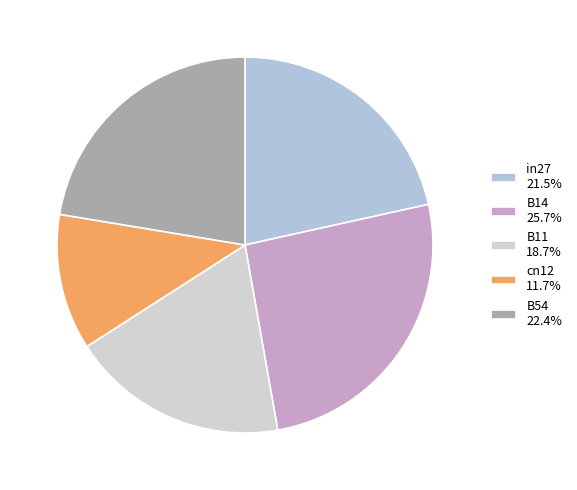

What percentage is the in27 slice, to the nearest percent?

22%